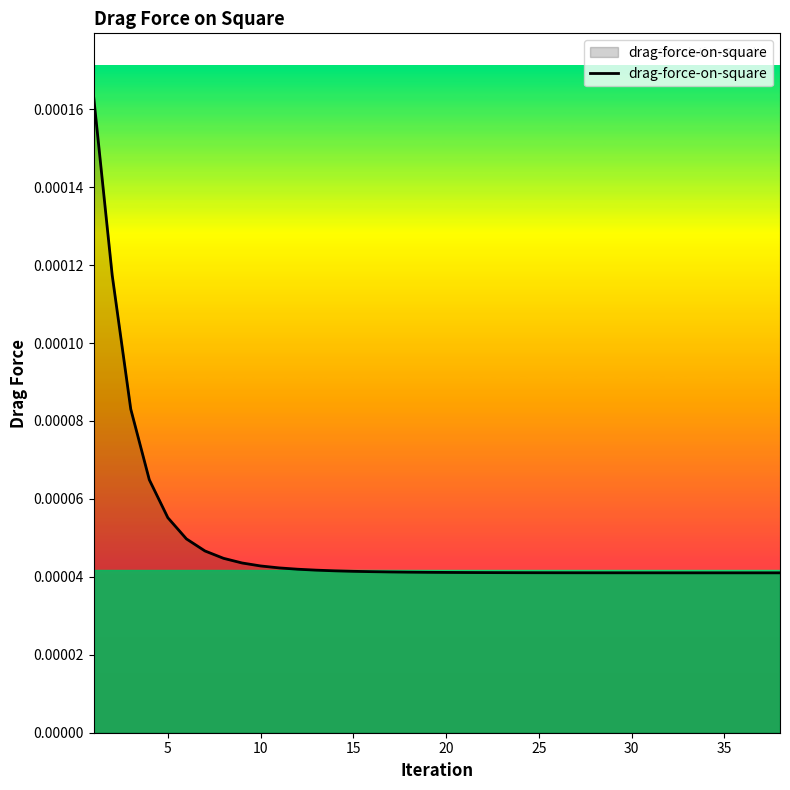

True or false: there are more than 0 points higher than both neighbors.

False